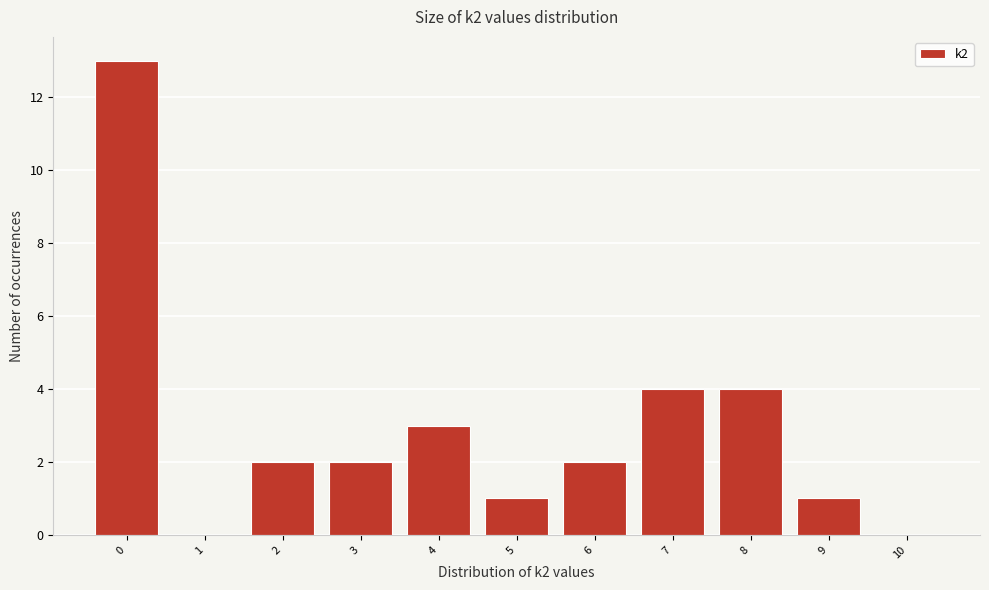

Reading left to right, what are all the values shown in this chart?

0=13	1=0	2=2	3=2	4=3	5=1	6=2	7=4	8=4	9=1	10=0